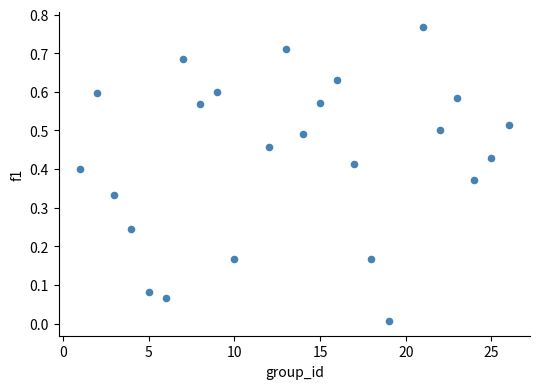

What is the range of X values (max minus min)?

25.0